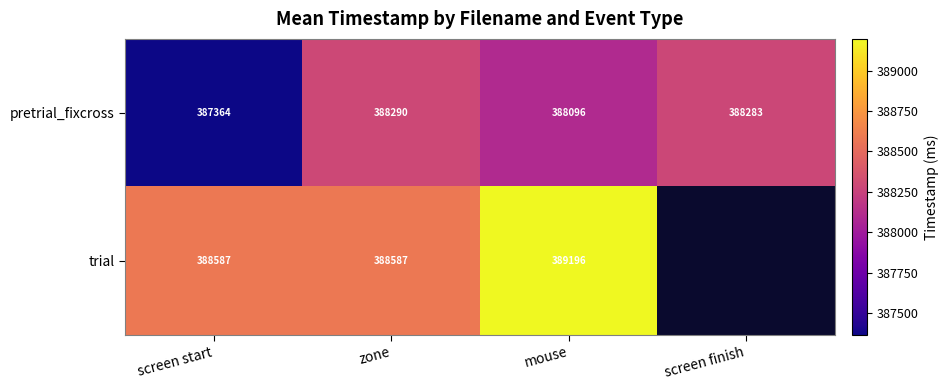

Rank the categories by pretrial_fixcross value from lowest to highest.

screen start, mouse, screen finish, zone